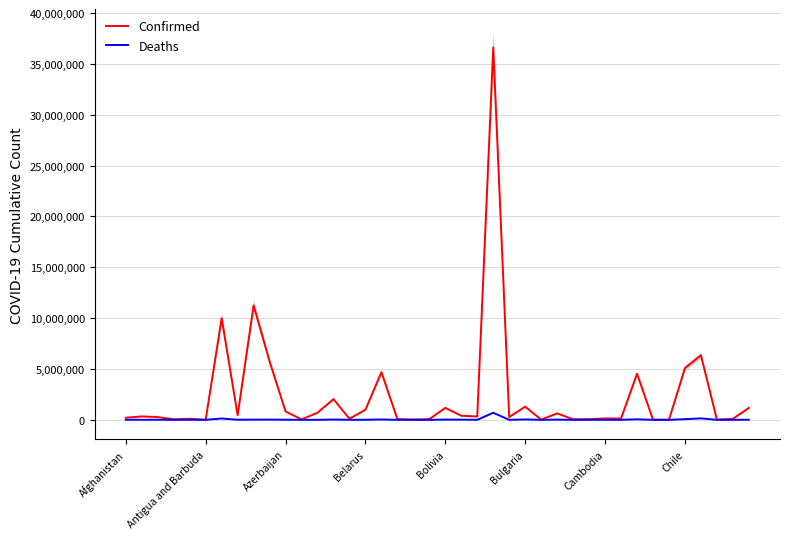

What is the difference between the highest and lowest values at Bolivia?

1156171